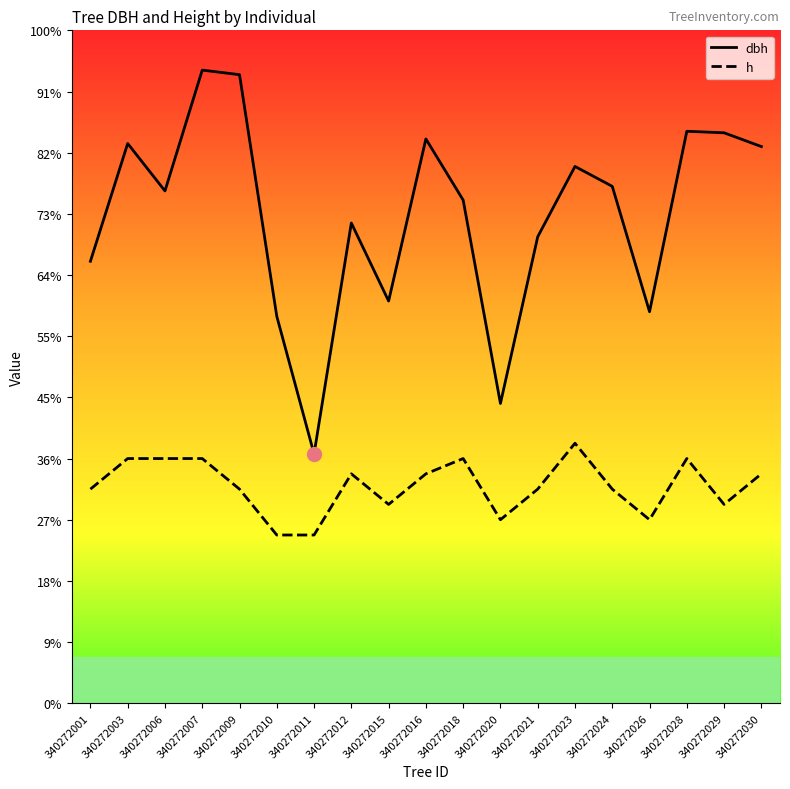

True or false: dbh and h intersect in this chart.

False